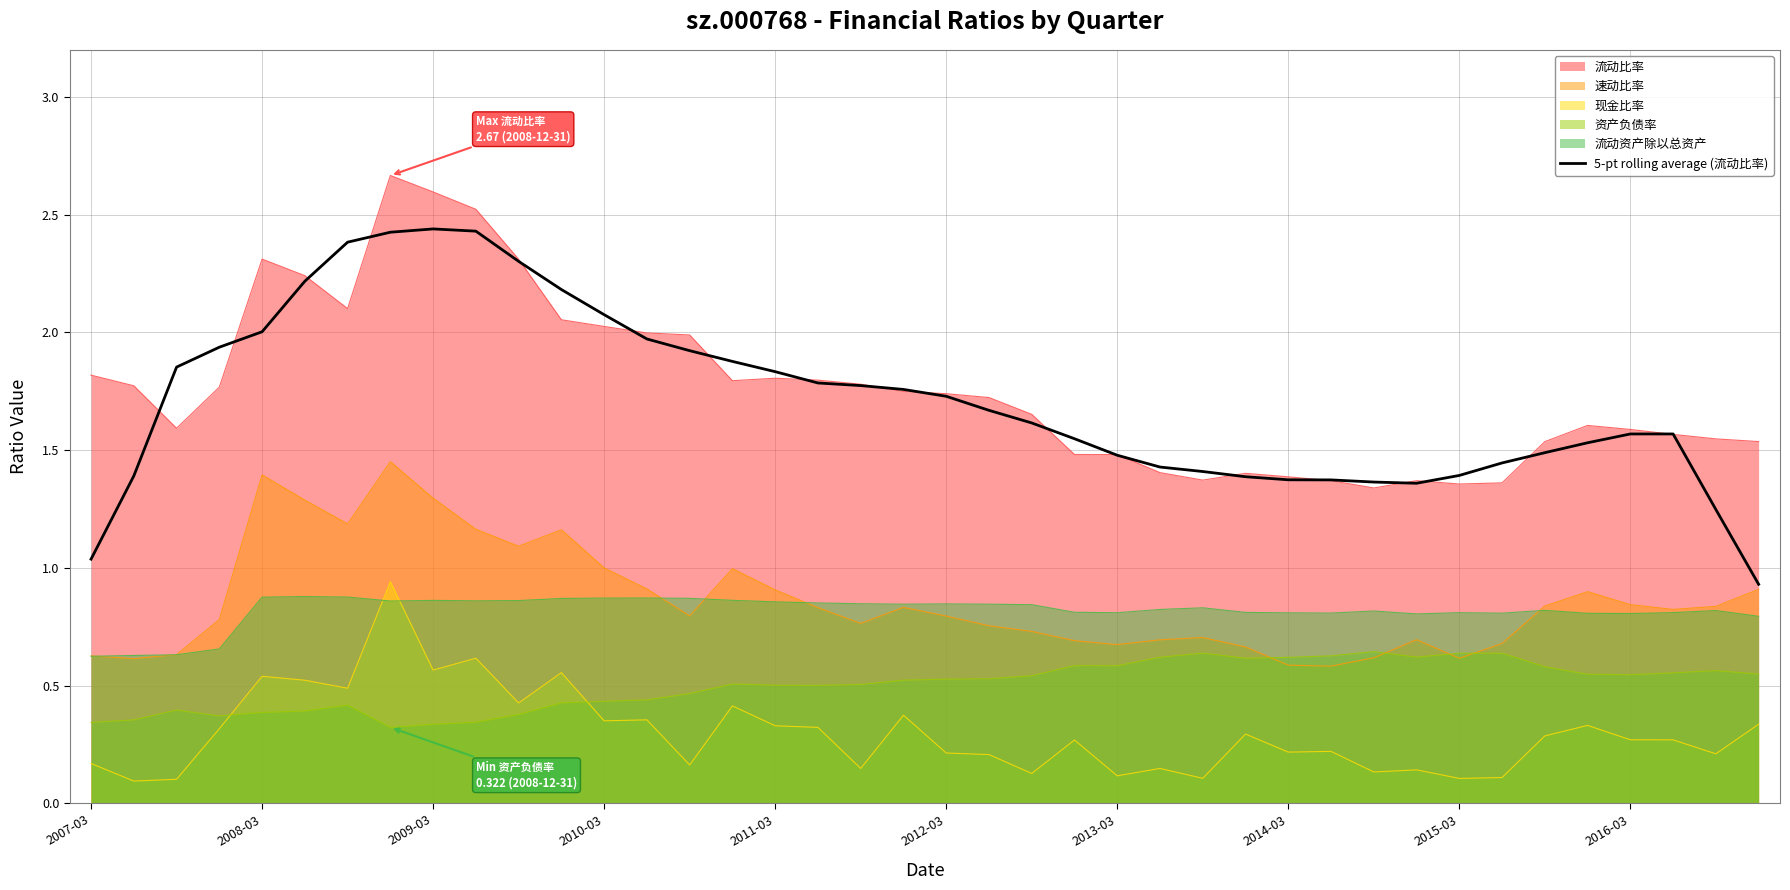

What is the difference between the maximum and second lowest values?

1.4